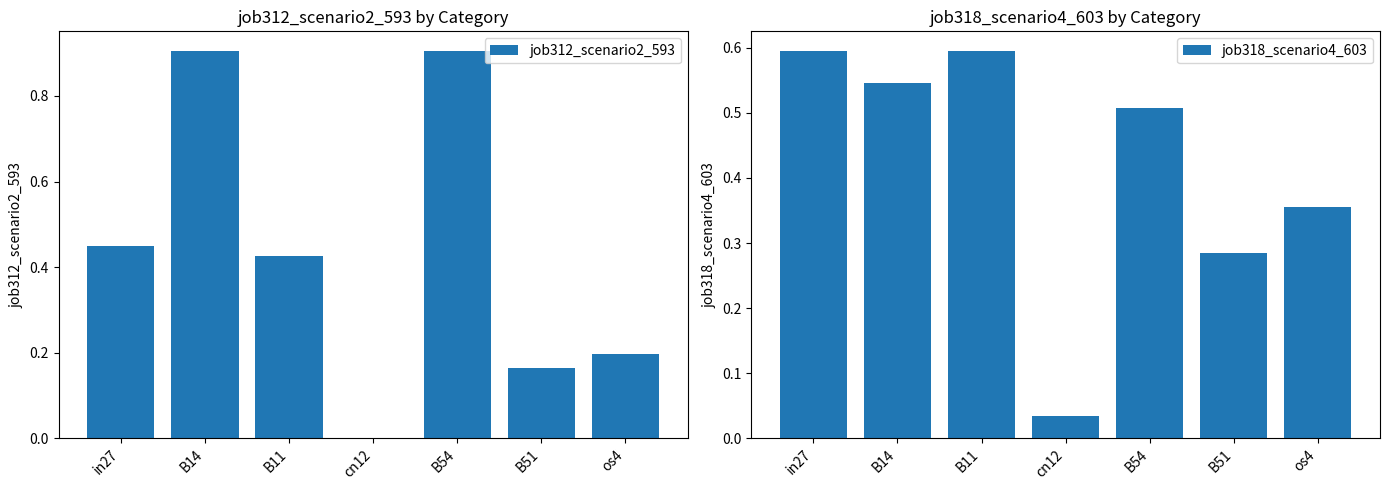

What is the total value across all series at os4?

0.6